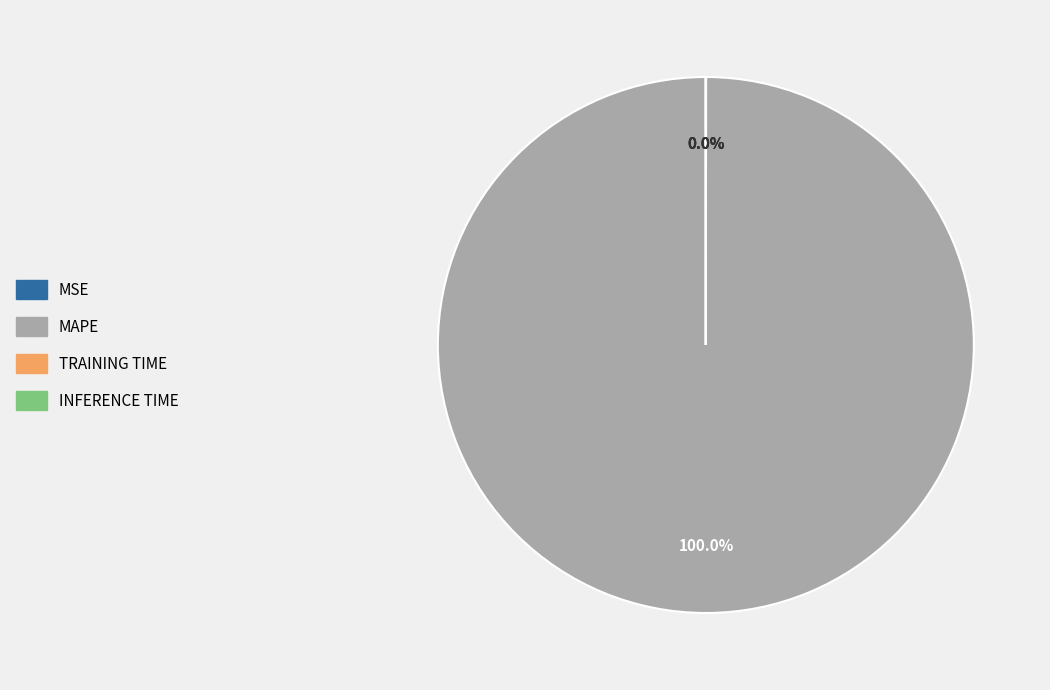

Is there any slice that represents more than half of the pie?

Yes